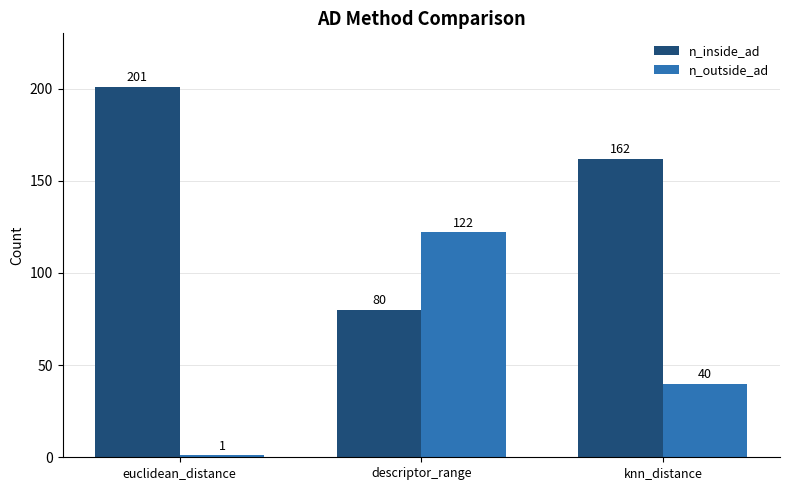

What is the difference between the maximum and minimum values in the n_inside_ad series?

121